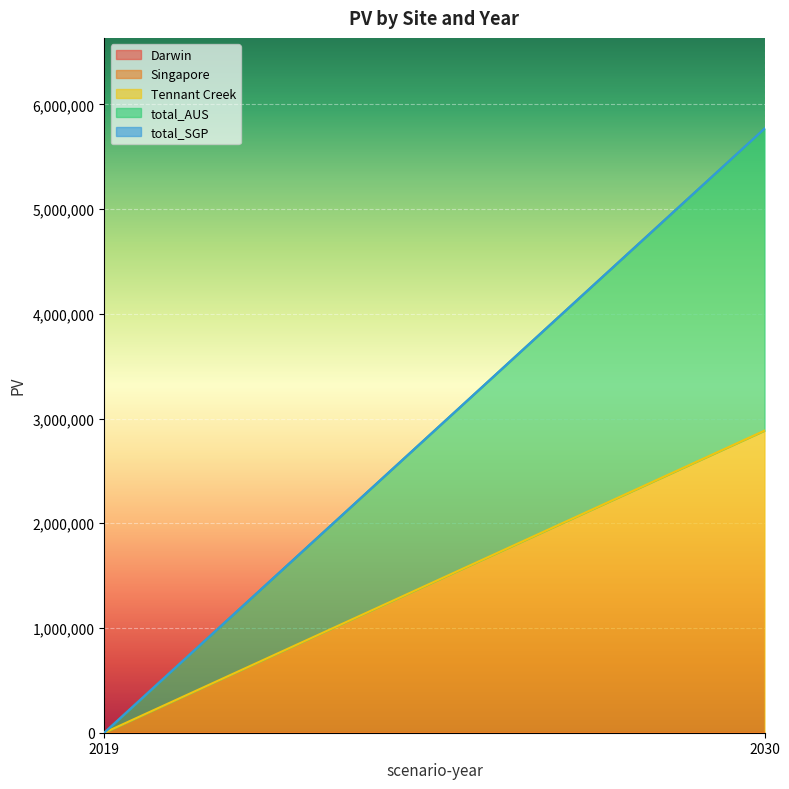

The total_AUS series shows 0.0 at 2019. True or false?

True